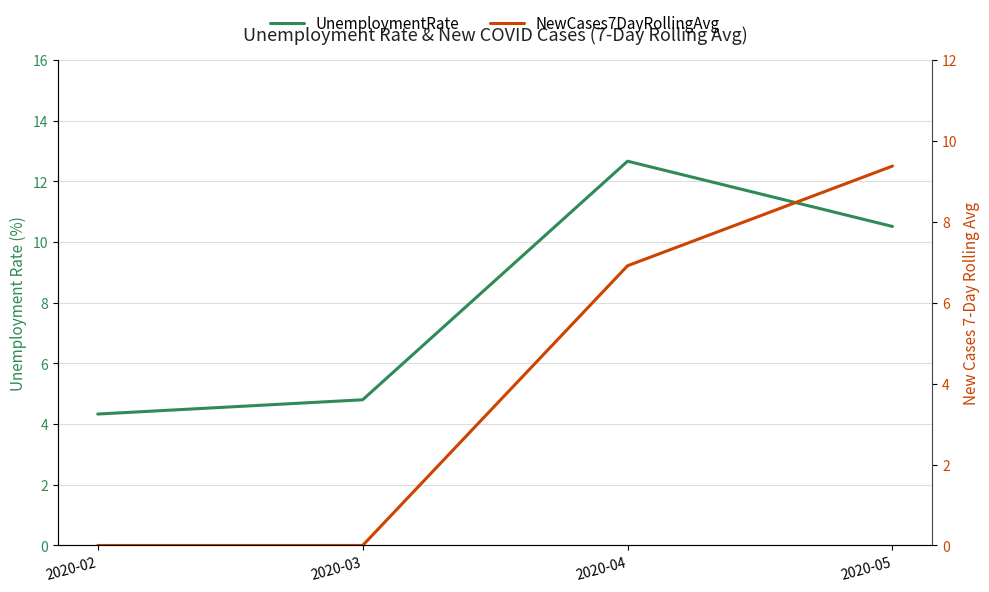

At which label is UnemploymentRate closest to 8?

2020-05